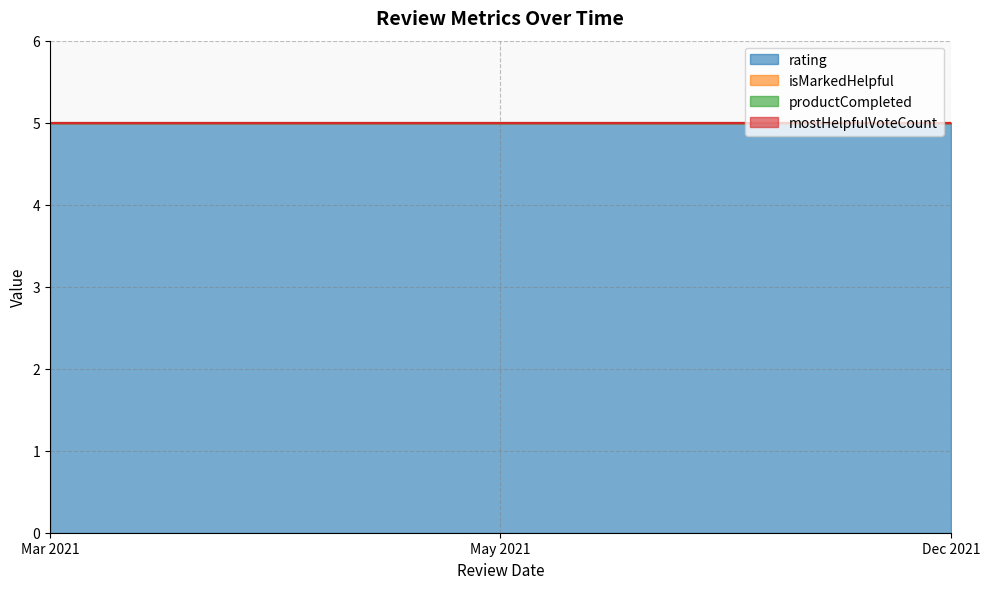

Which series has the largest total across all categories?

rating